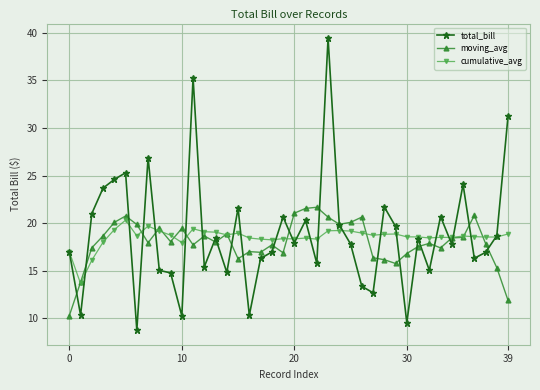

What is the value of the total_bill point at the 35th from the left?

17.8